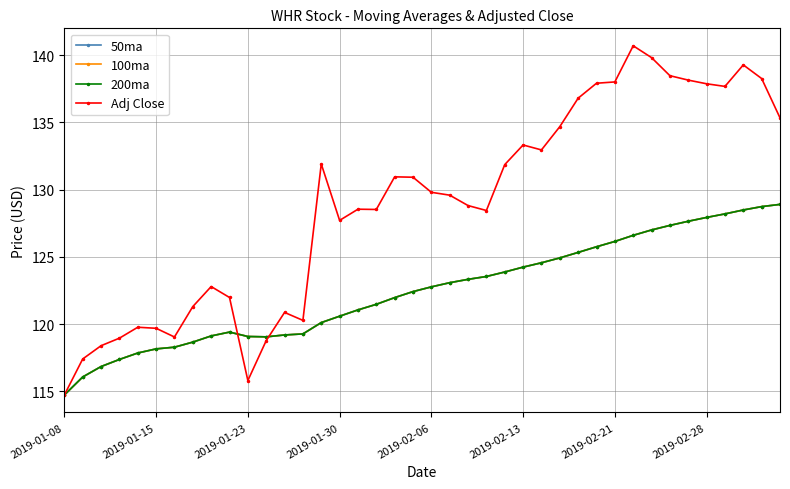

What is the difference between the second highest and second lowest values in the Adj Close series?

24.0